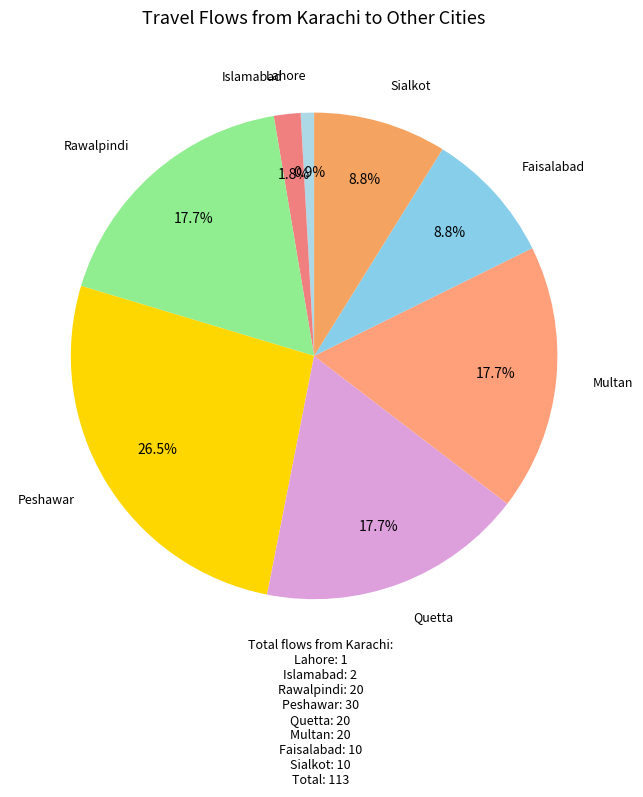

Is there any slice that represents more than half of the pie?

No